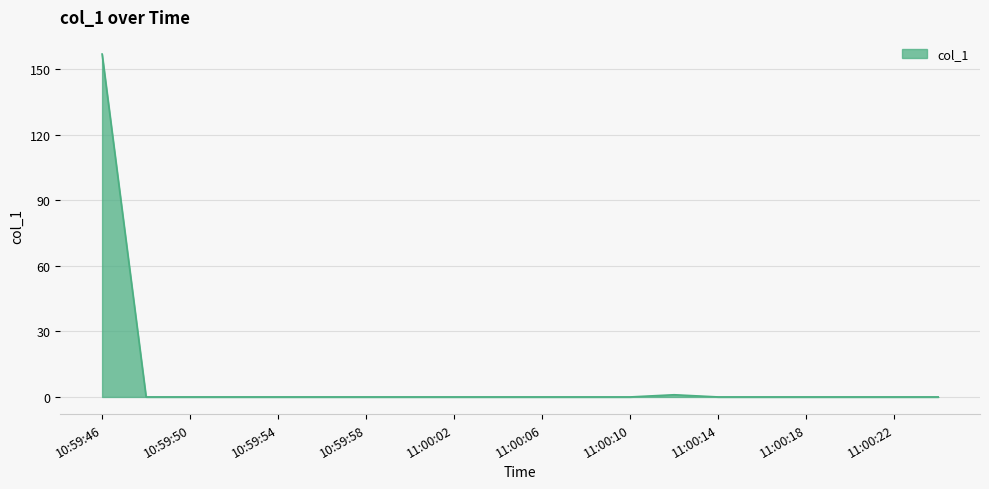

What is the maximum value shown in the chart?

156.8